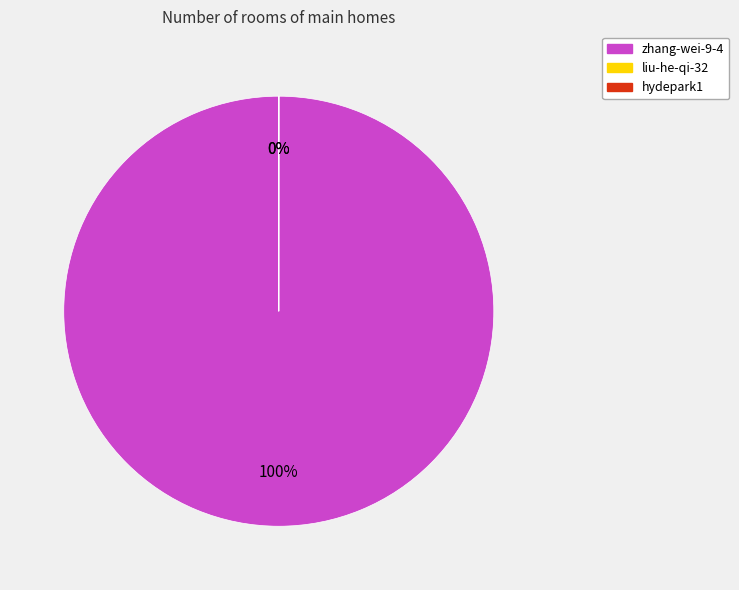

How many slices are in this pie chart?

3